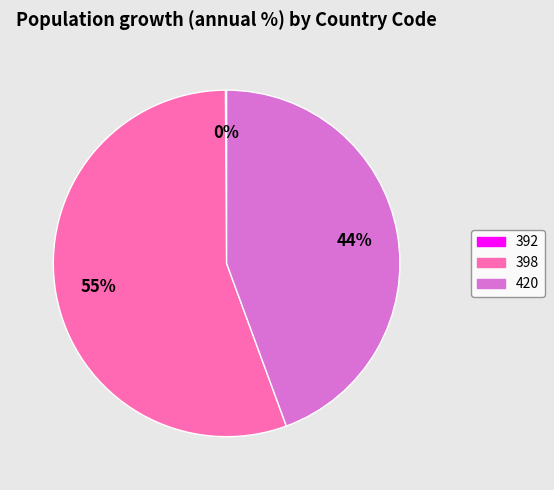

Combined, do 420 and 398 account for over 50%?

Yes